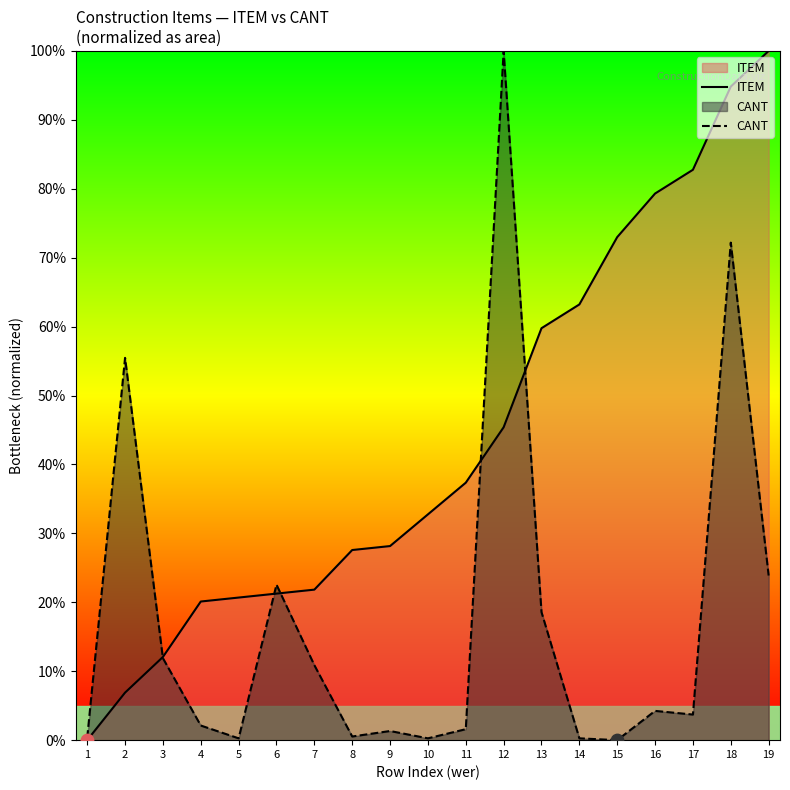

Which series has the largest Y range (max minus min)?

ITEM